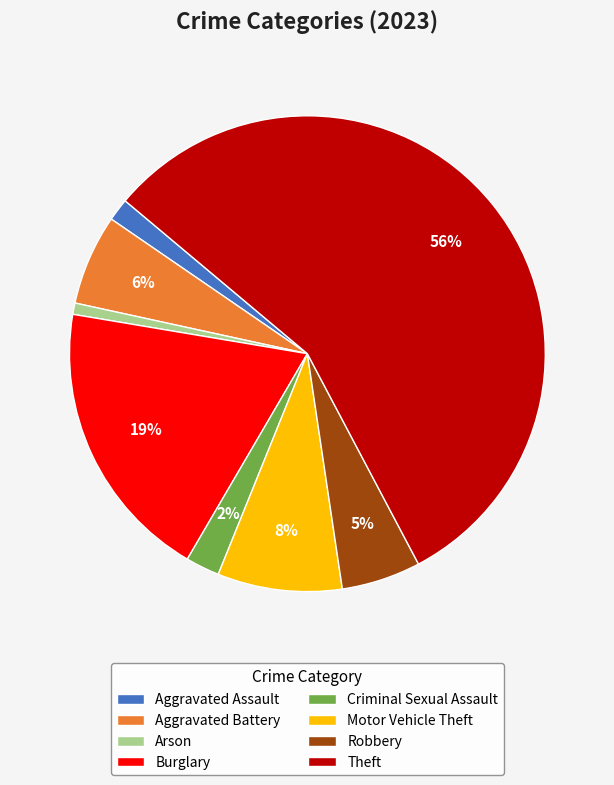

Which category has the biggest portion of the pie?

Theft